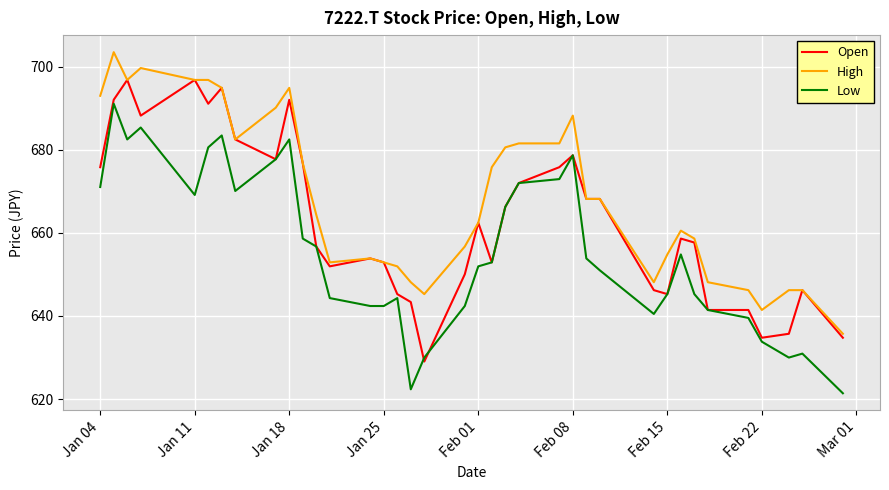

After their last crossing, which series has the higher values: Low or Open?

Open